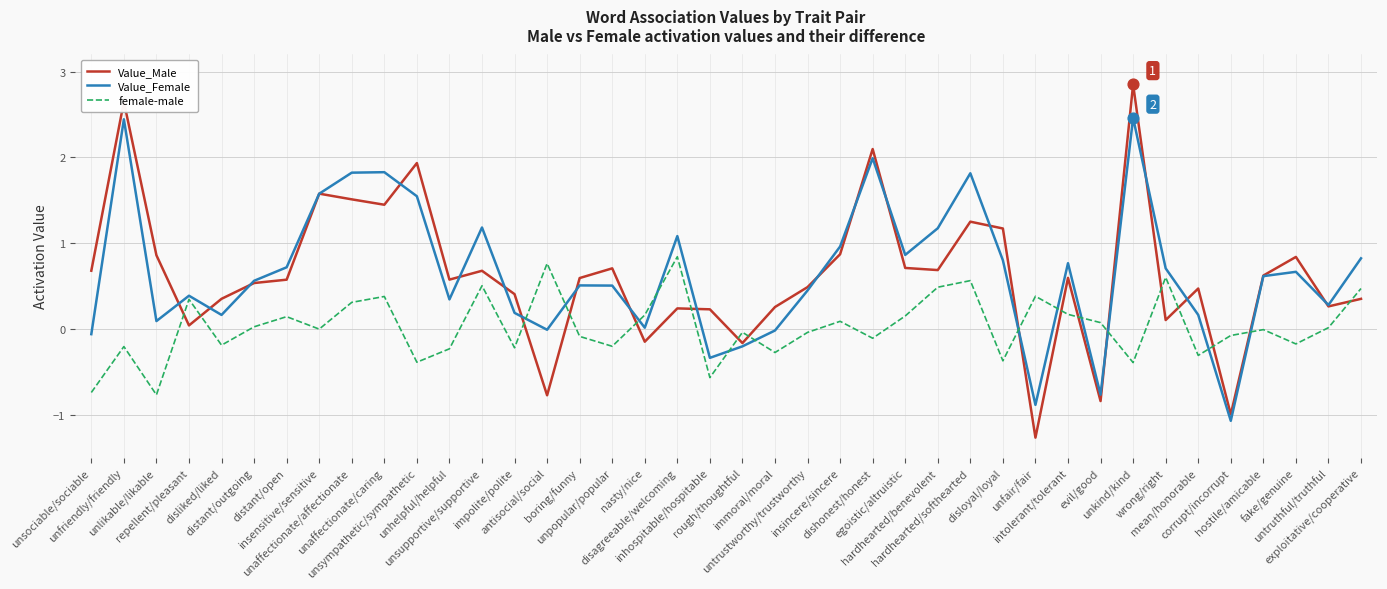

List the series in order of their peak value, highest first.

Value_Male, Value_Female, female-male